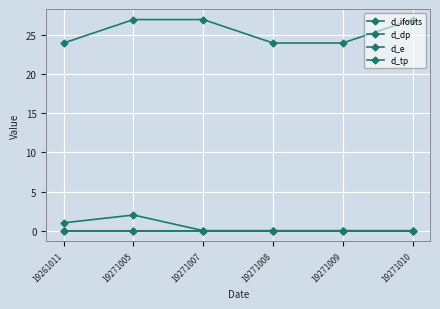

Which series has the largest total across all categories?

d_ifouts